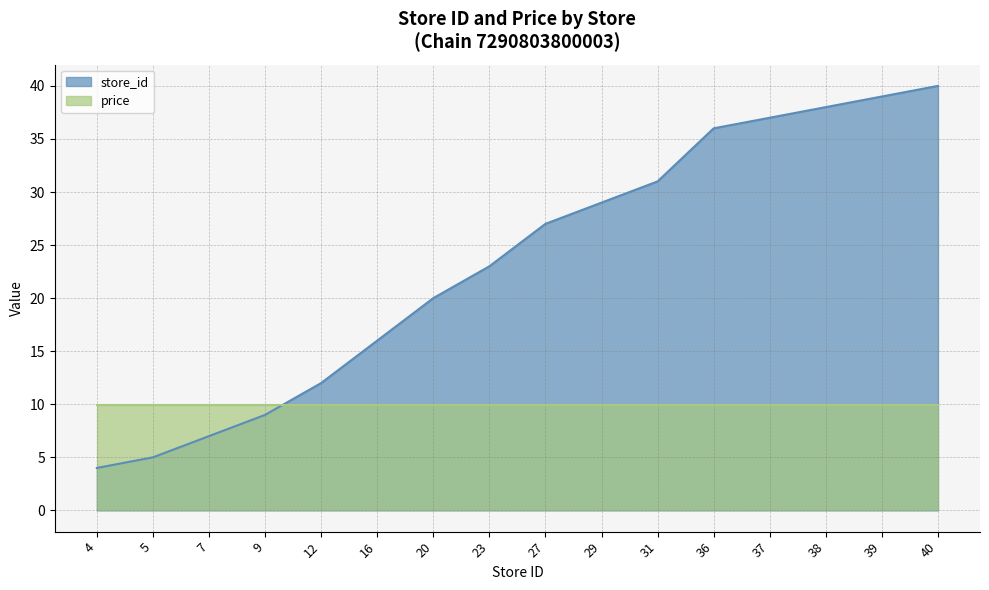

How many lines are shown in the chart?

2